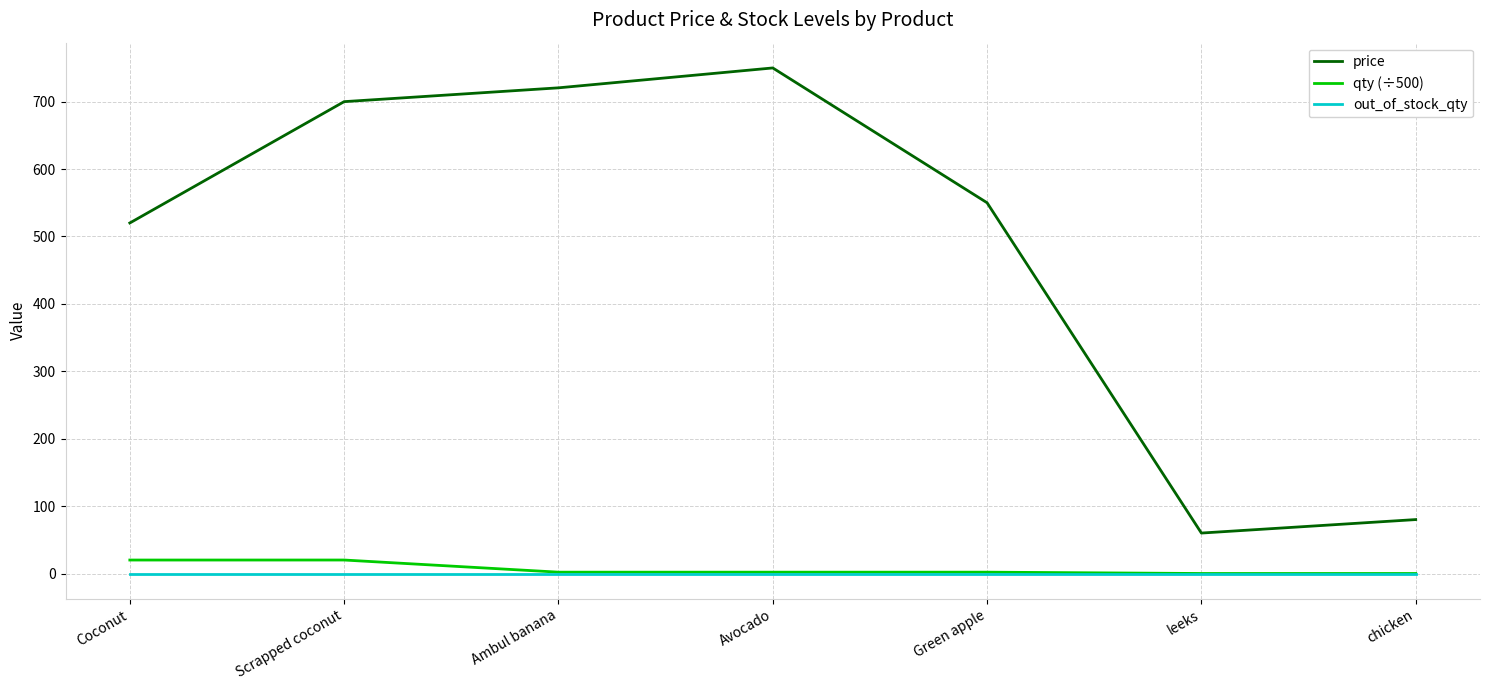

The out_of_stock_qty series shows 0.0 at Avocado. True or false?

True